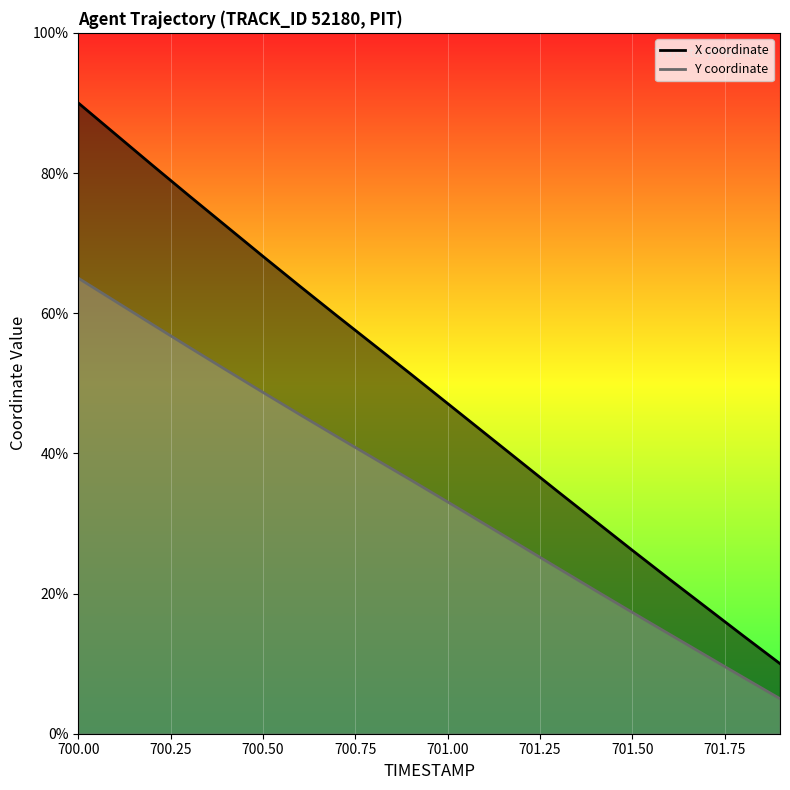

Which label corresponds to the largest value in the chart?

700.0